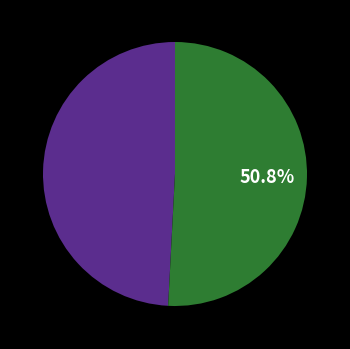

Is there any slice that represents more than half of the pie?

Yes